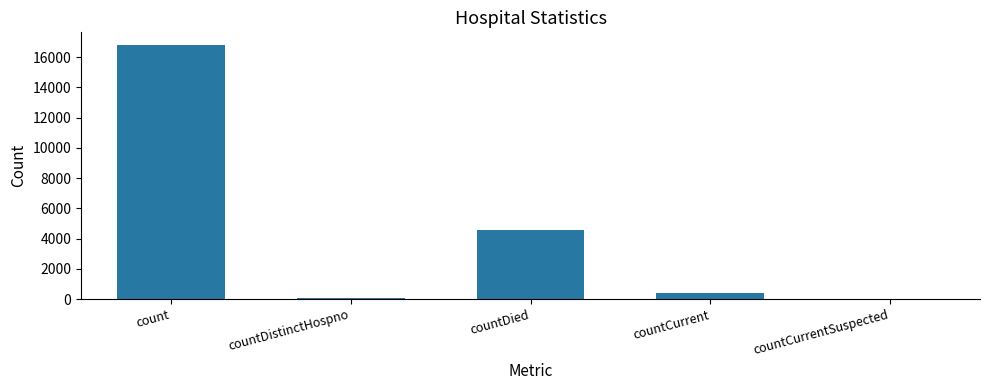

Reading left to right, list all the values displayed in this chart.

count=16793	countDistinctHospno=76	countDied=4577	countCurrent=408	countCurrentSuspected=0